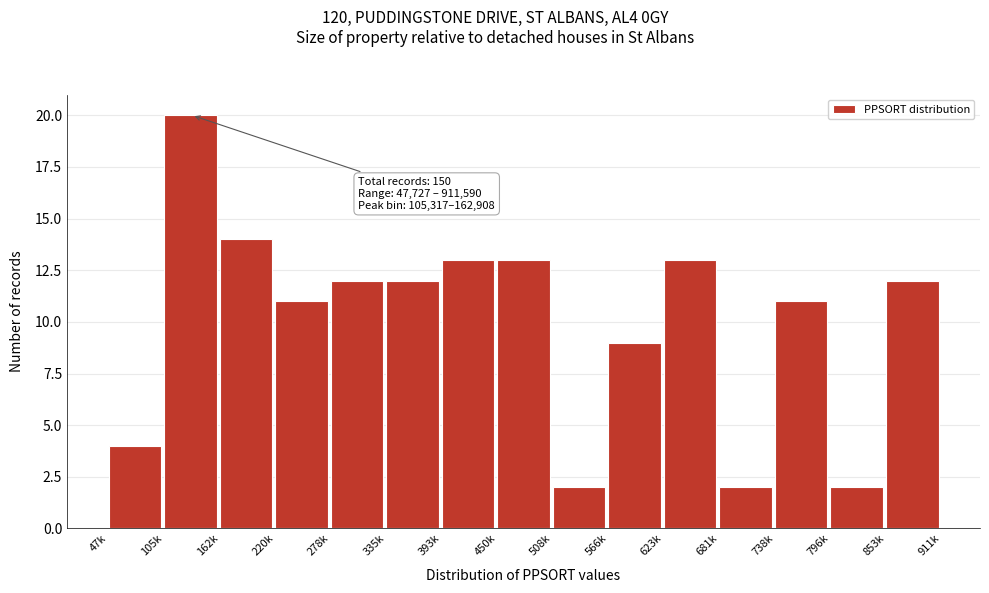

Reading left to right, transcribe all the data shown in this chart.

4	20	14	11	12	12	13	13	2	9	13	2	11	2	12